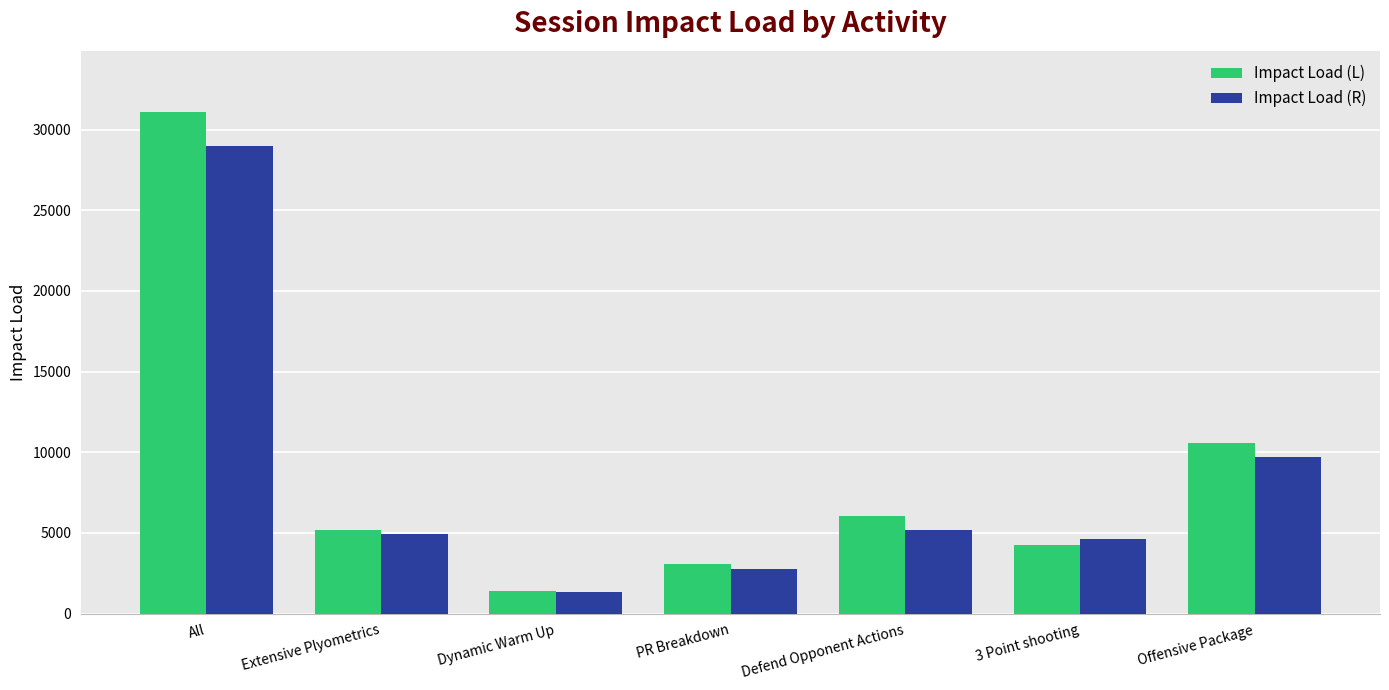

How many values in the Impact Load (R) series are below 4948?

3